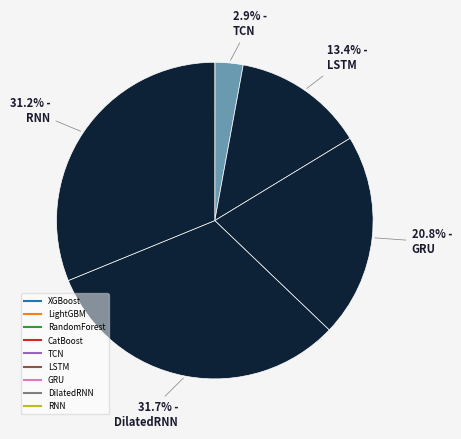

What is the smallest slice in the pie chart?

XGBoost